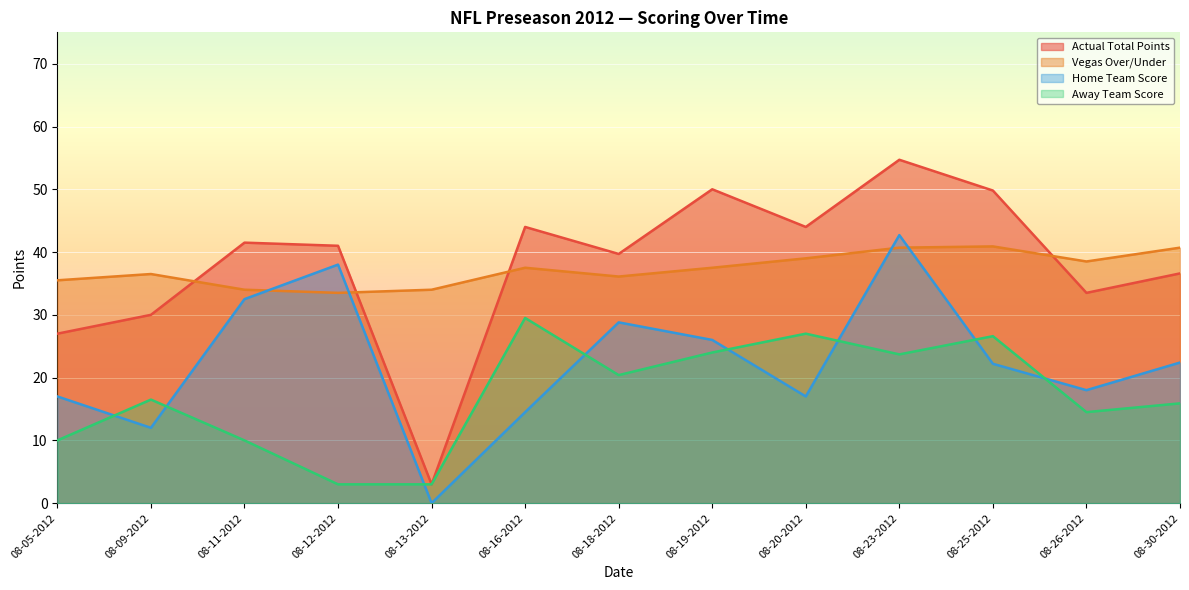

Does the chart display data point markers on the line(s)?

No